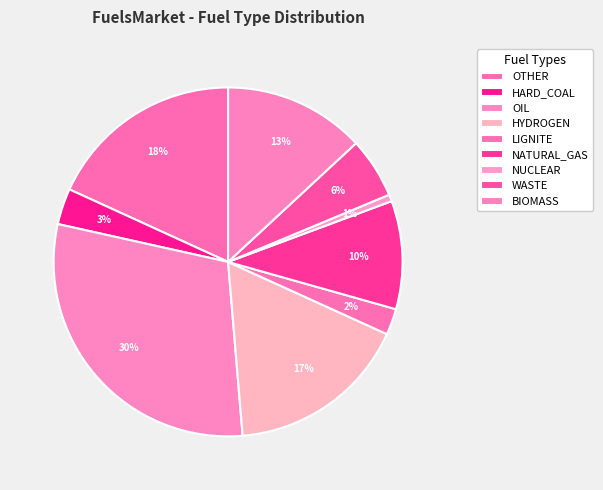

Does HYDROGEN account for over 50% of the chart?

No